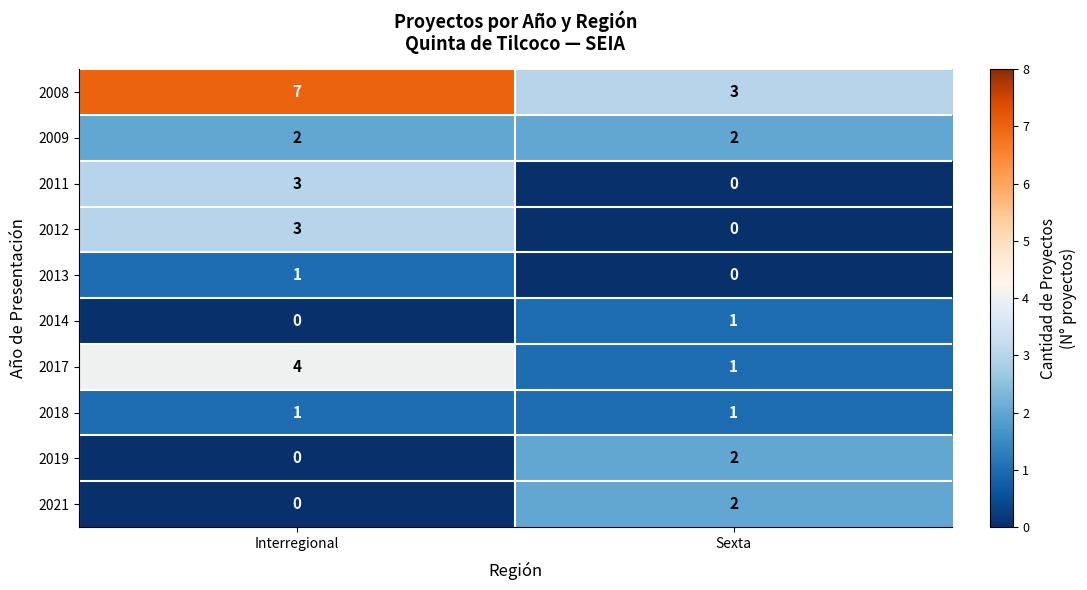

Which category has the highest value across all series?

Interregional